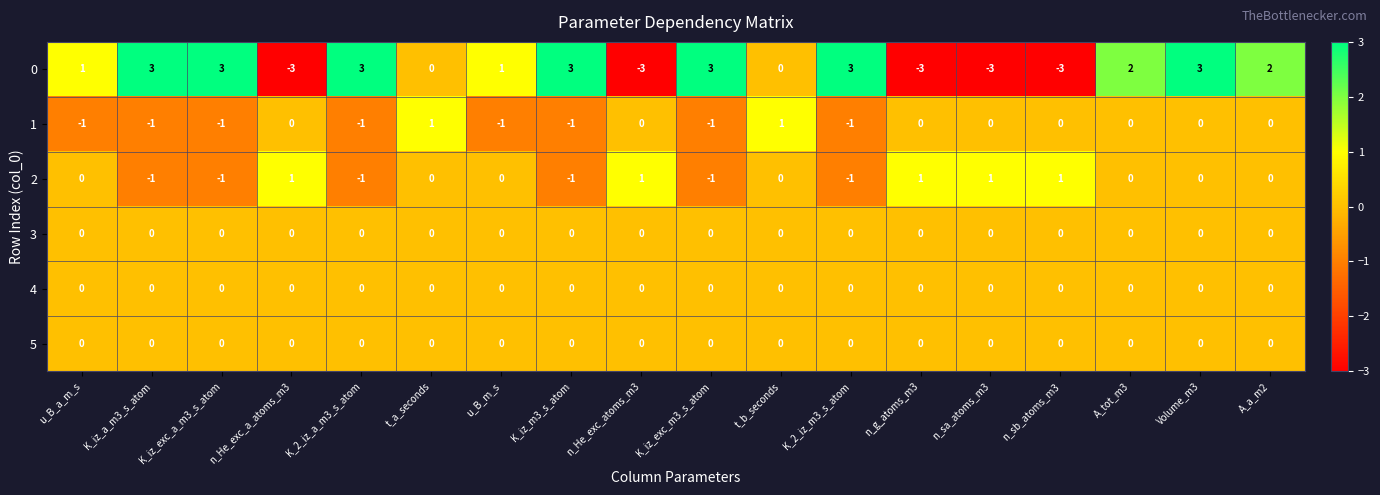

What is the difference between the second highest and second lowest values in the 0 series?

6